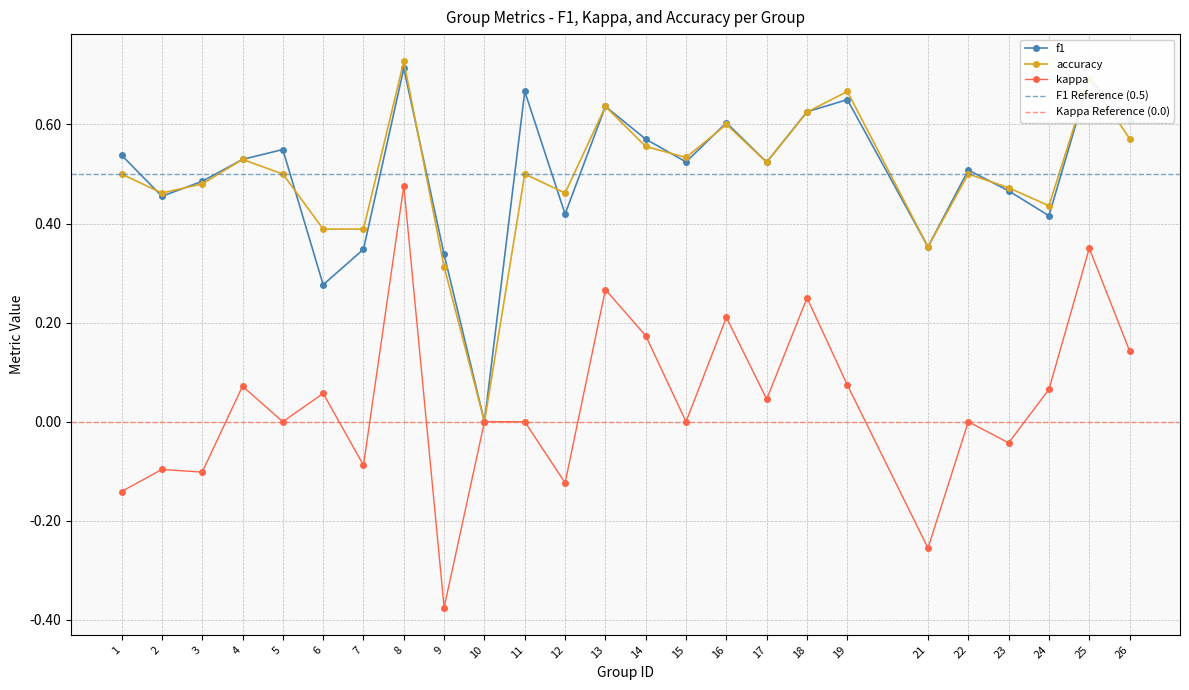

At which category is the sum across all series the highest?

8